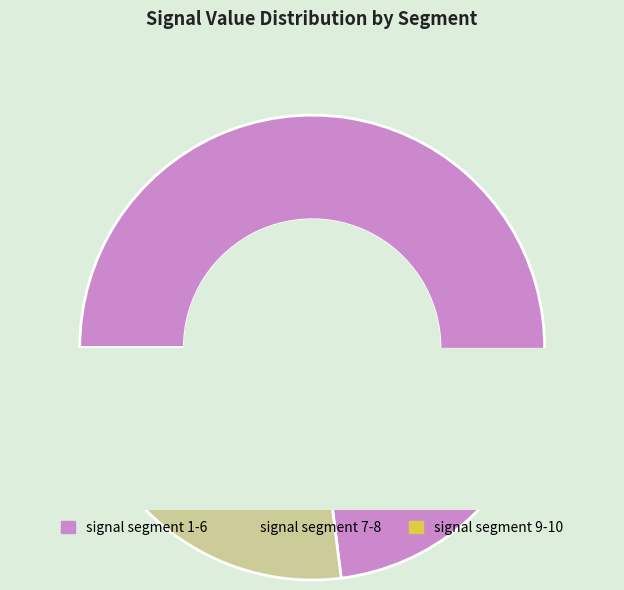

Is there any slice that represents more than half of the pie?

No